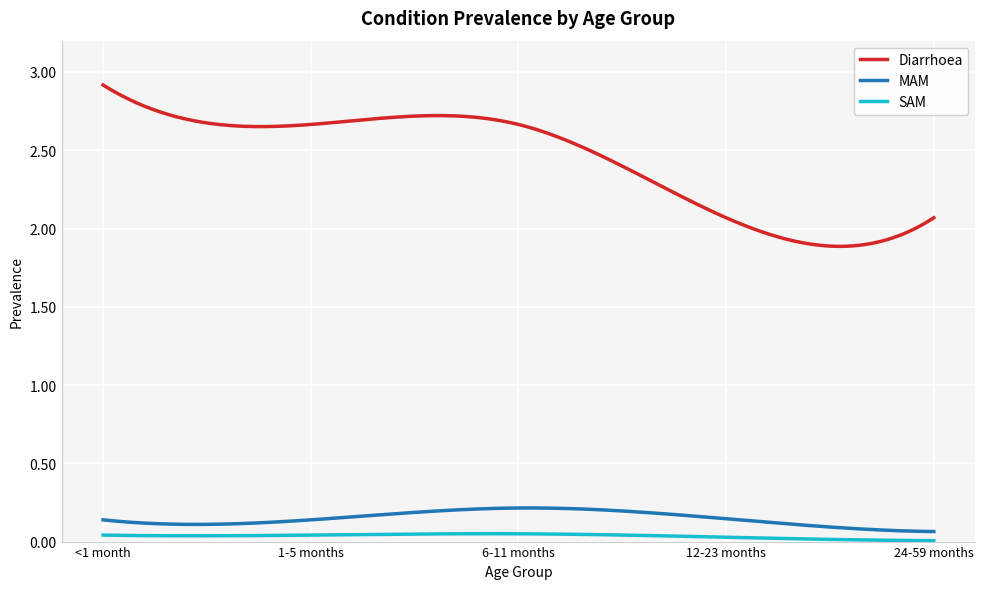

How many lines are shown in the chart?

3